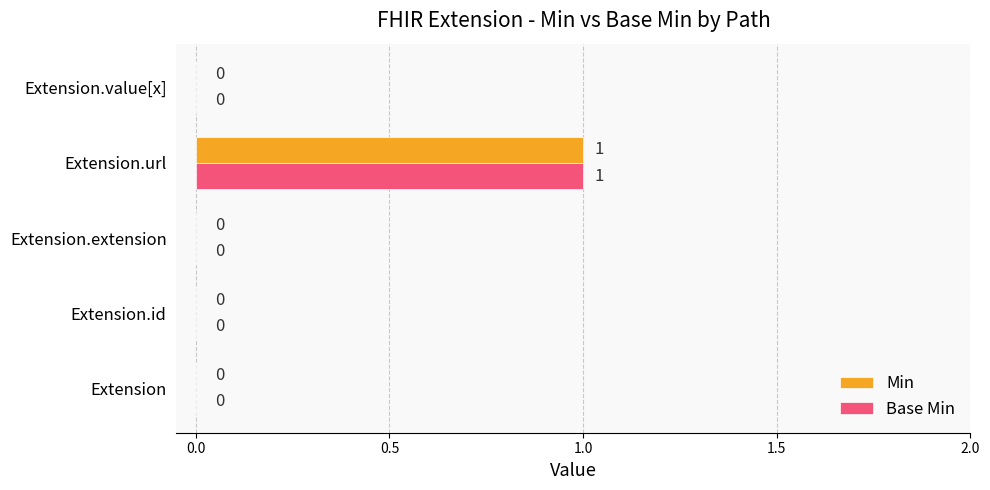

Which category has the highest value in the Base Min series?

Extension.url